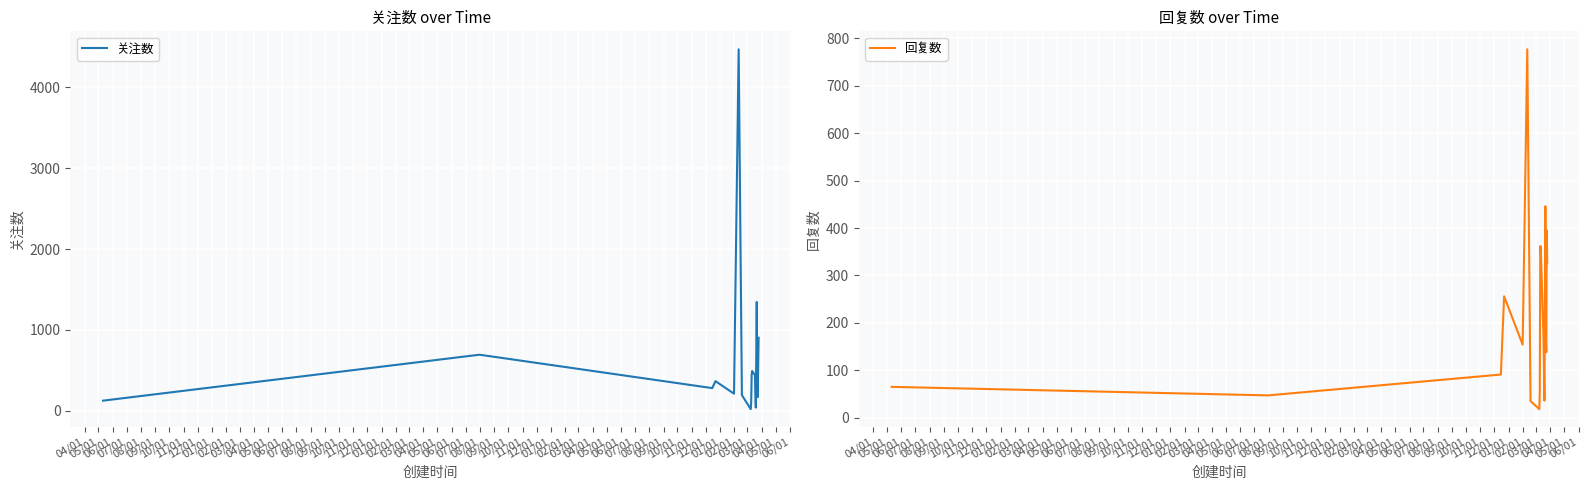

What is the lowest value of the 回复数 series?

18